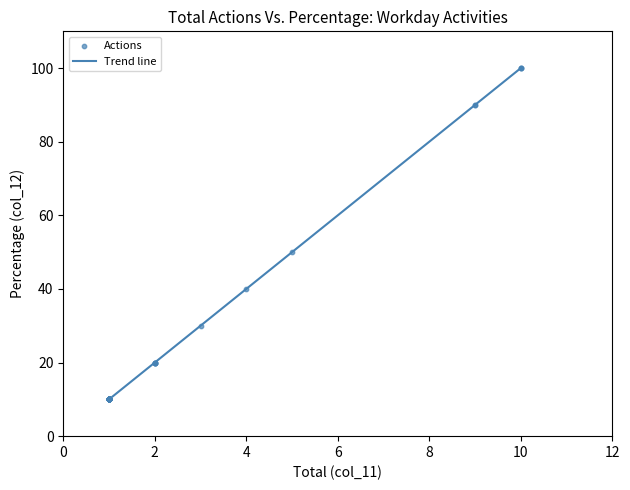

What Y value in the scatter plot is closest to 55?

50